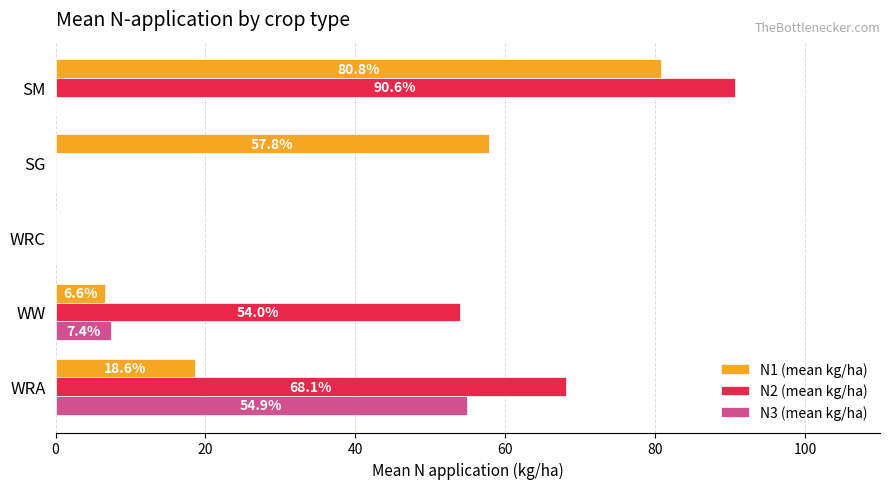

Which series has the largest total across all categories?

N2 (mean kg/ha)